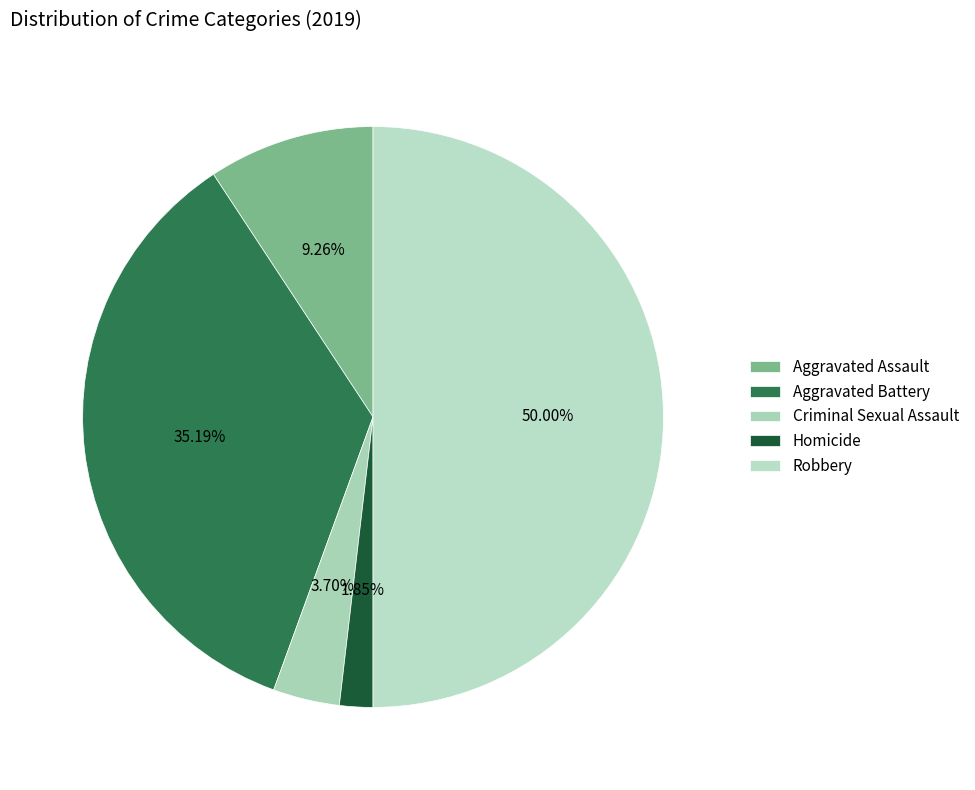

Which category has the smallest portion of the pie?

Homicide